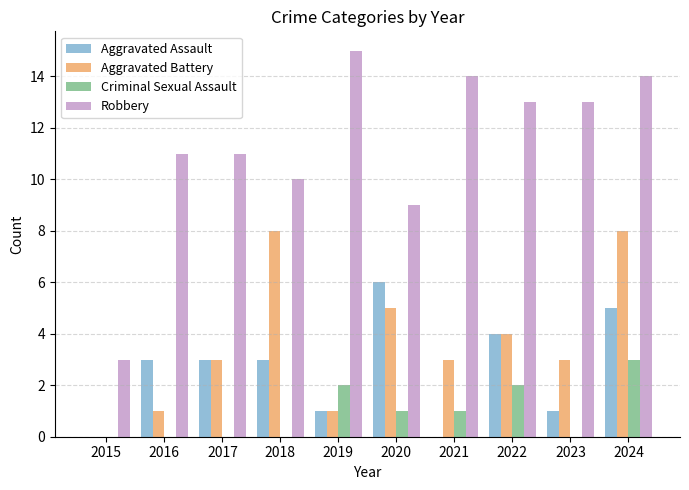

What is the total value across all series at 2019?

19